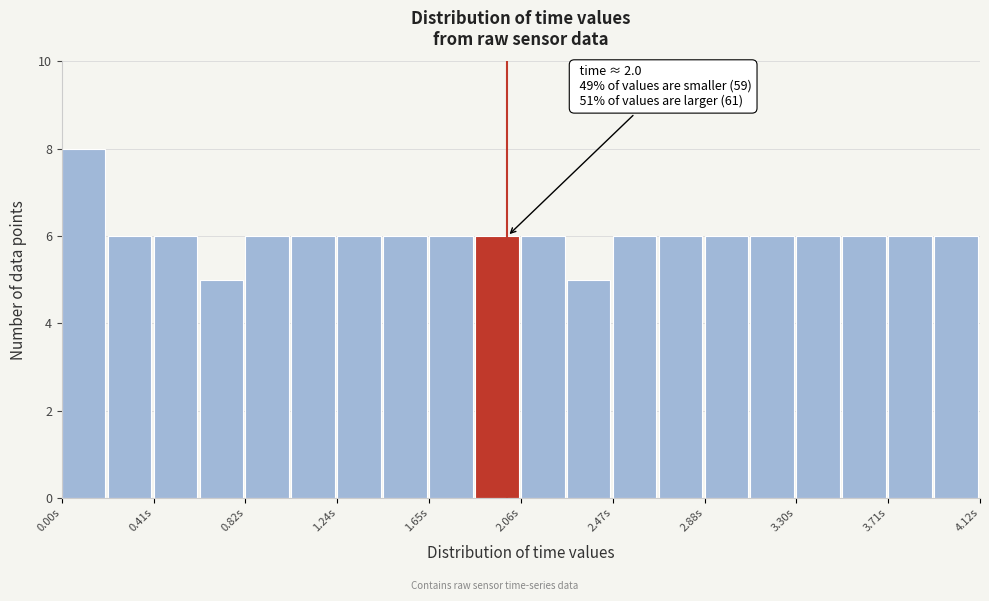

Over which range of the x-axis is the bar tallest?

0.00 to 0.20